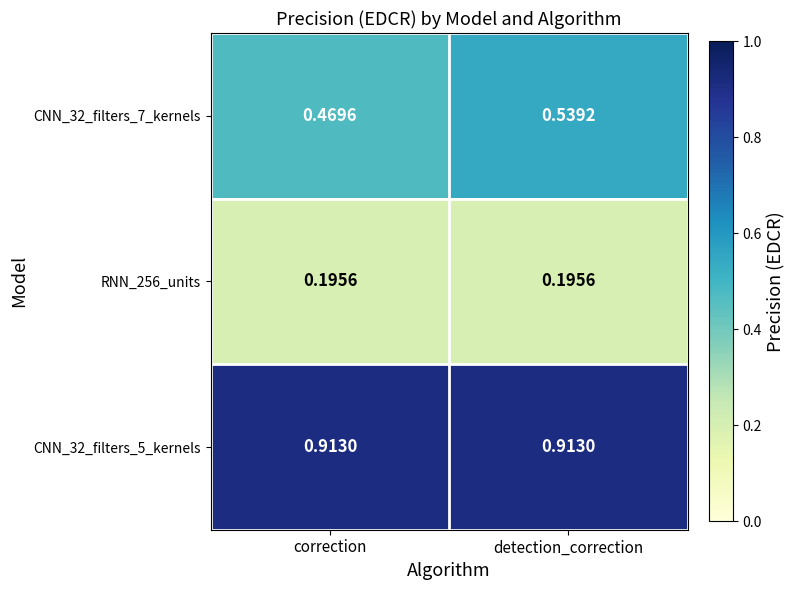

Where is CNN_32_filters_7_kernels nearest to the value 0?

correction